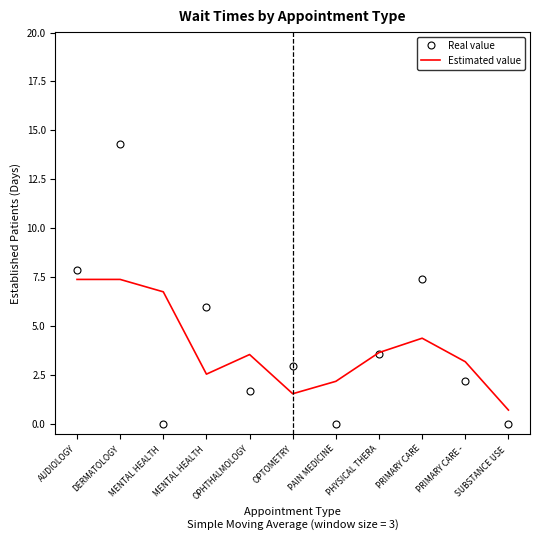

What are all the series names shown in the legend?

Real value, Estimated value